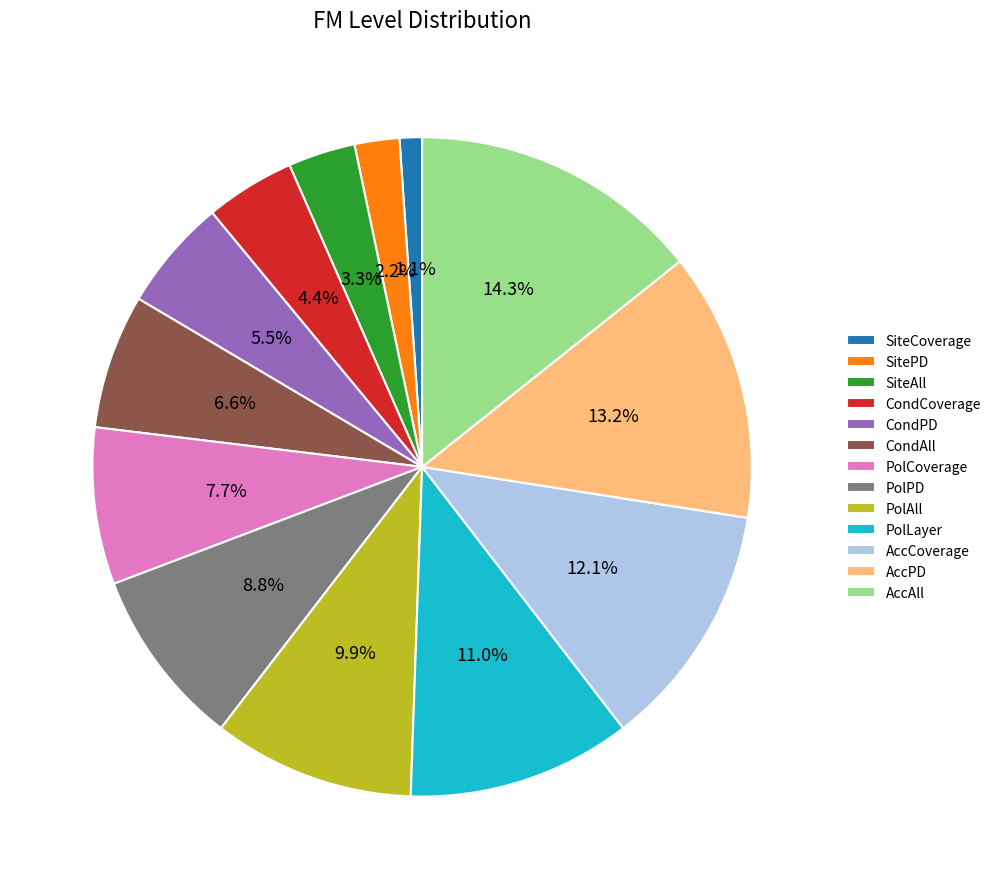

Between CondAll and SitePD, which is larger?

CondAll